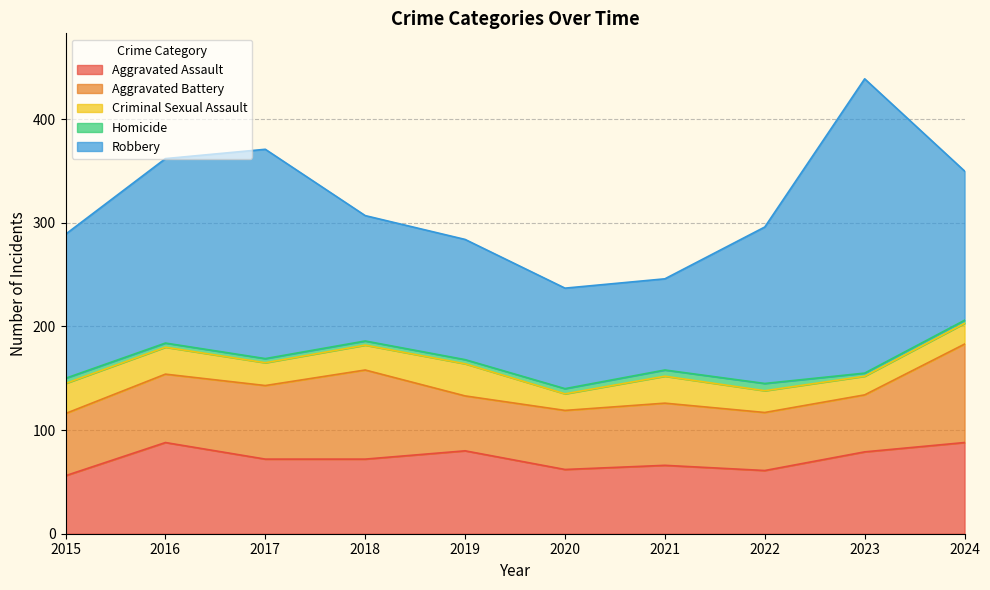

In Criminal Sexual Assault, how many points are lower than both neighbors (excluding endpoints)?

3